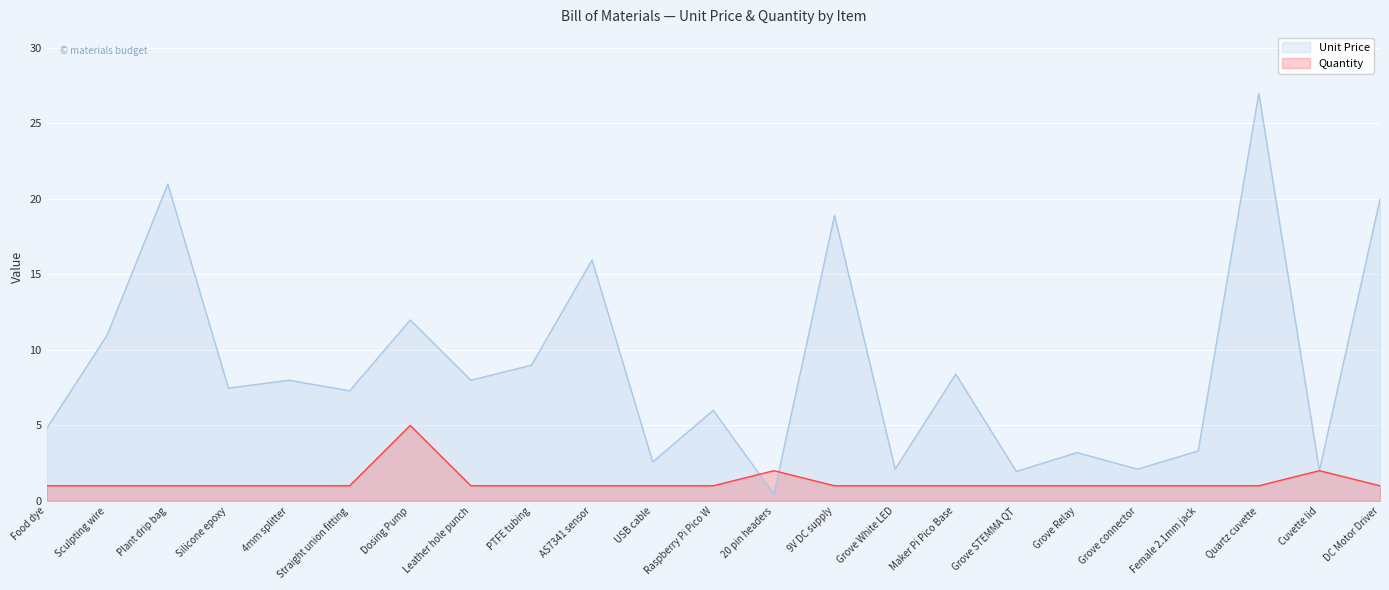

Where is the first local maximum for Unit Price?

Plant drip bag